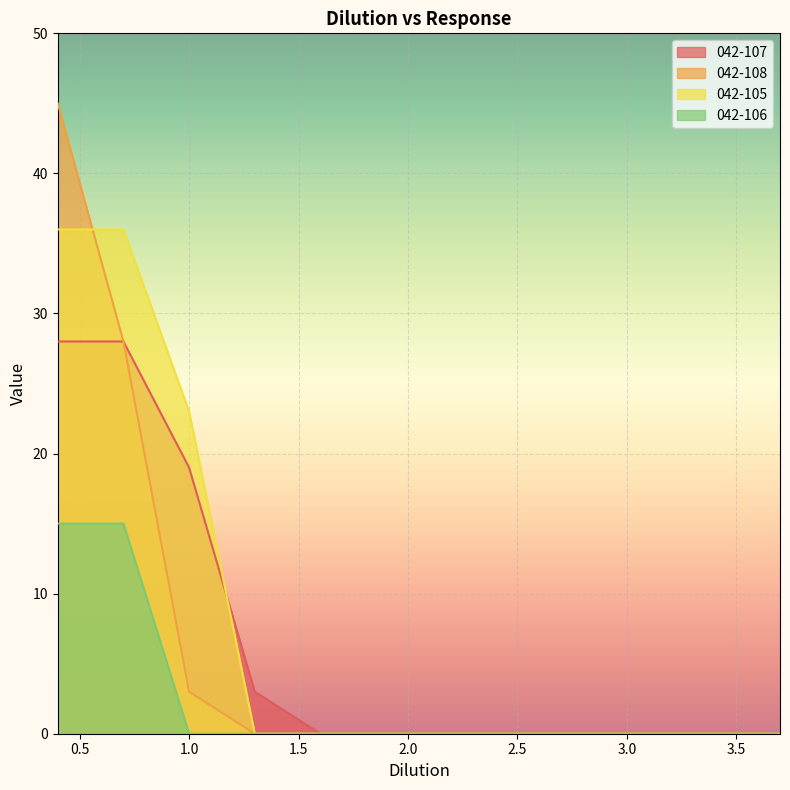

What is the greatest value displayed?

45